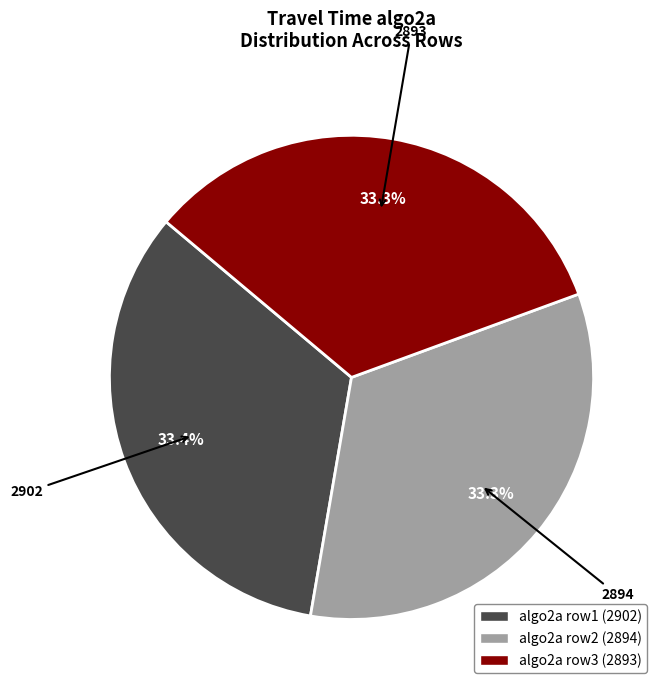

Is there any slice that represents more than half of the pie?

No